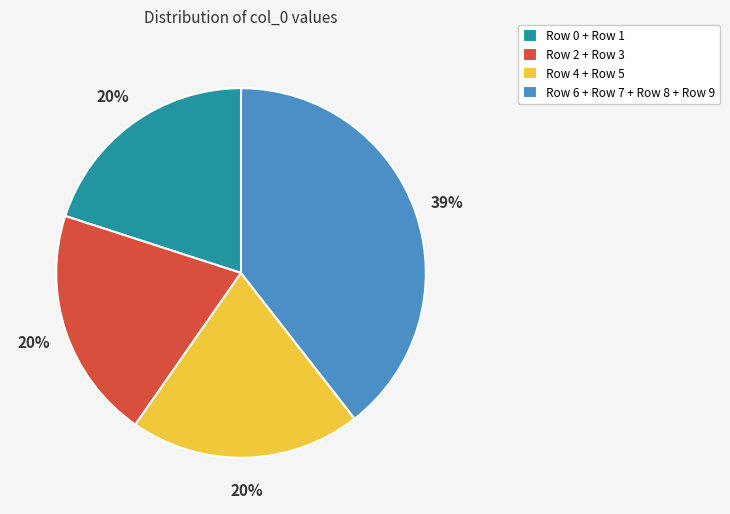

What percentage is the Row 2 + Row 3 slice, to the nearest percent?

20%